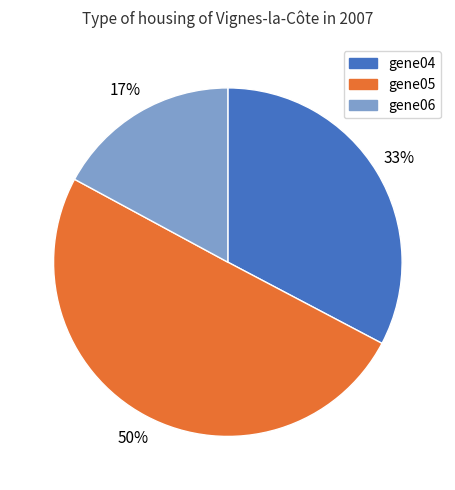

What is the smallest slice in the pie chart?

gene06